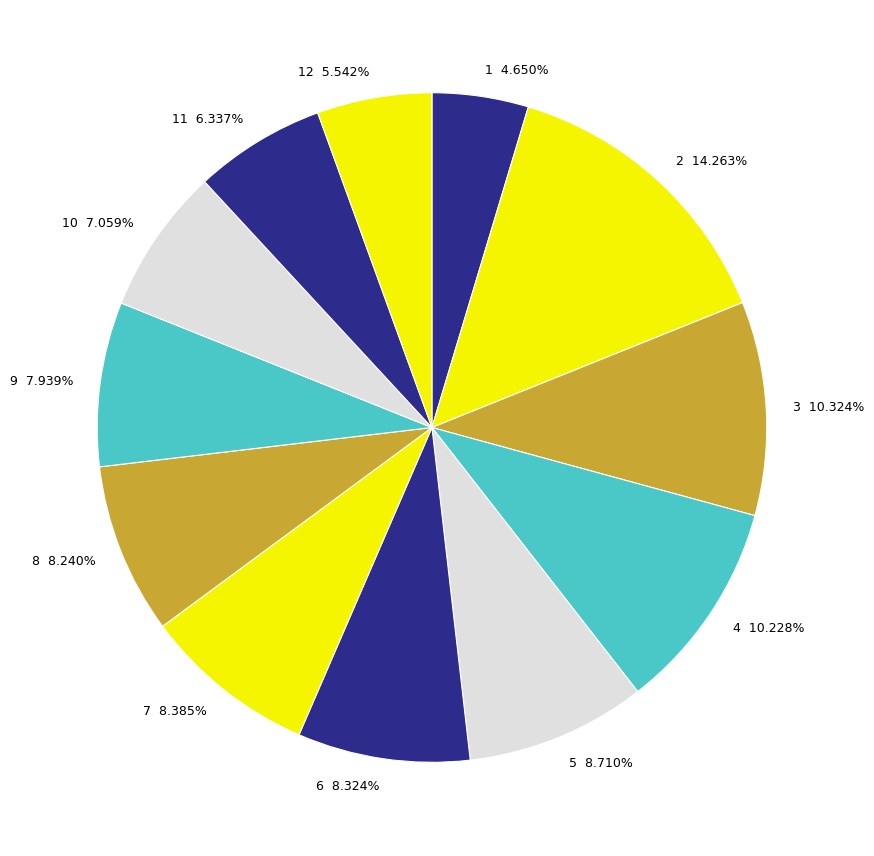

Count the number of slices in the pie.

12